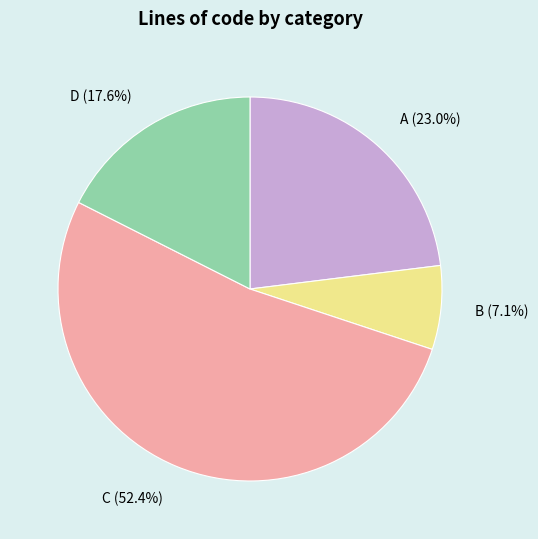

What is the largest slice in the pie chart?

C